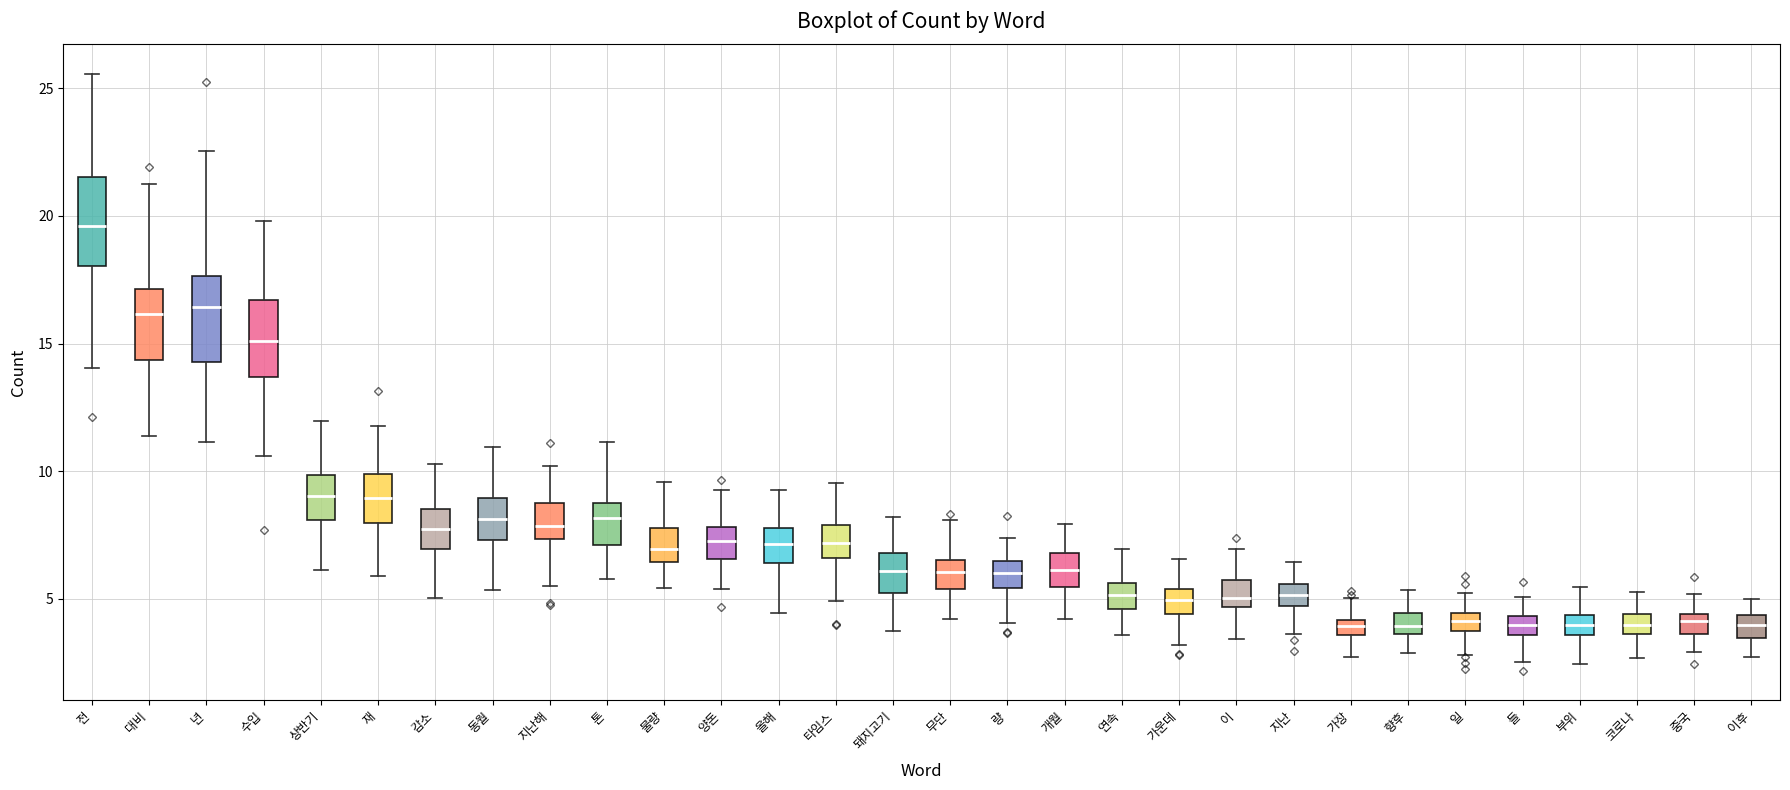

Where does the lower whisker of the box for 이 end on the y-axis? The values are not printed on the chart, so give them approximately, as read against the axis.

3.5